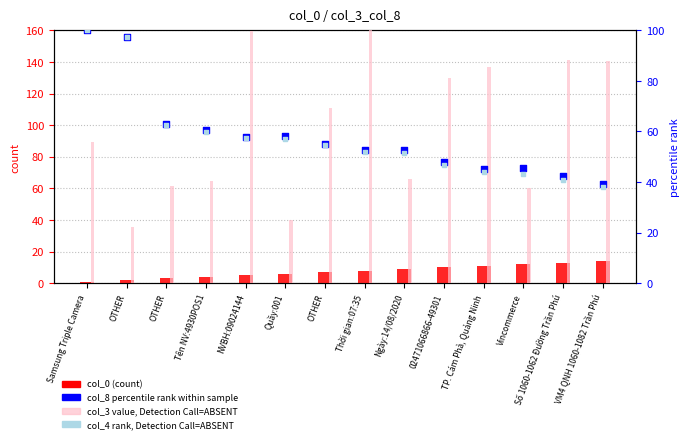

Which series has the largest total across all categories?

col_3 value